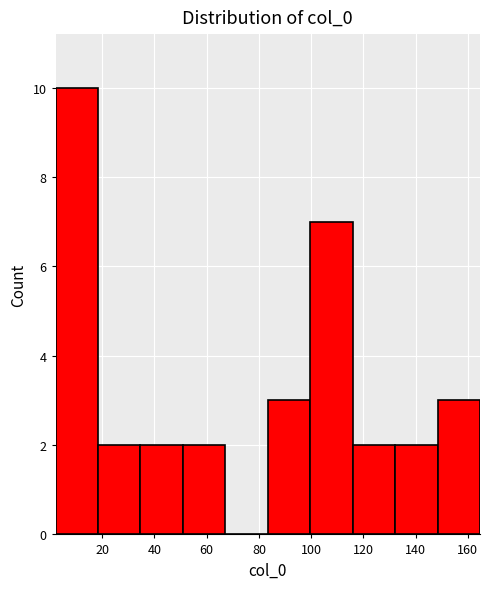

Reading left to right, list every bar in this chart as the range it spans on the x-axis followed by its height. Neither the bar edges nor the heights are printed on the chart, so give them approximately, as read against the axes.

2 to 18: 10
18 to 34: 2
34 to 50: 2
50 to 68: 2
68 to 84: 0
84 to 100: 3
100 to 116: 7
116 to 132: 2
132 to 148: 2
148 to 164: 3